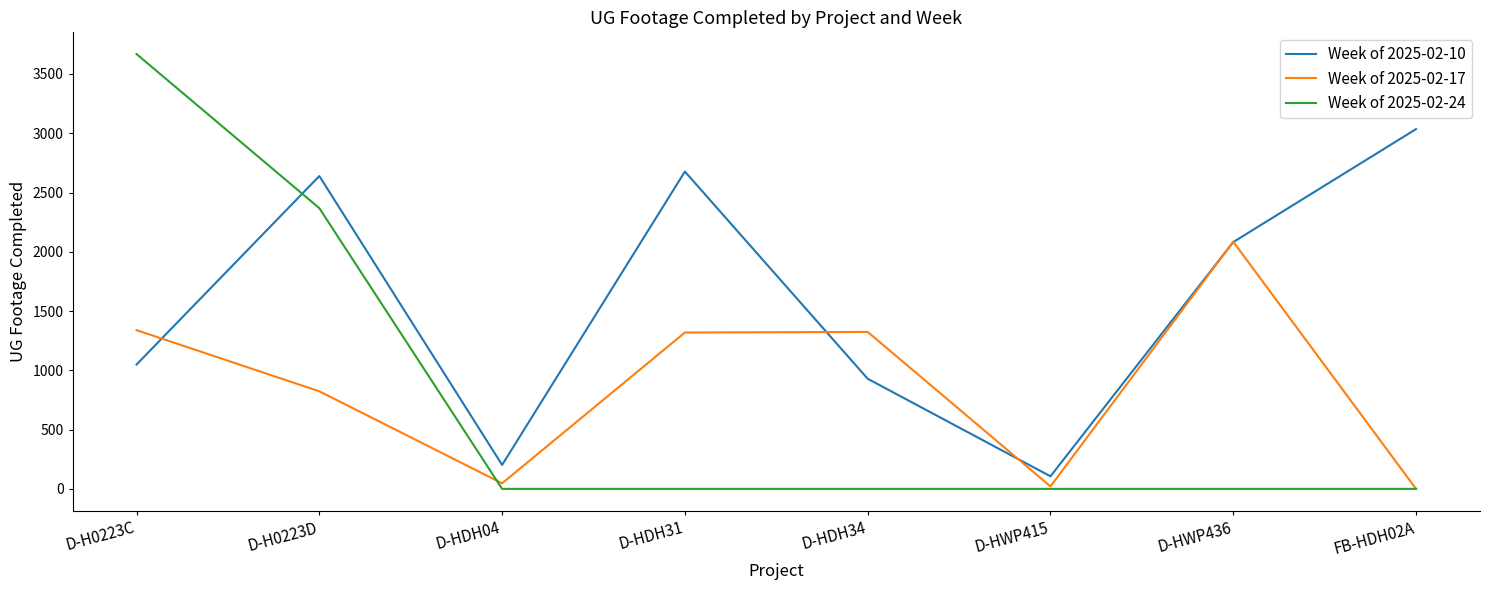

True or false: Week of 2025-02-10 has a value of 3246 at D-HWP436.

False